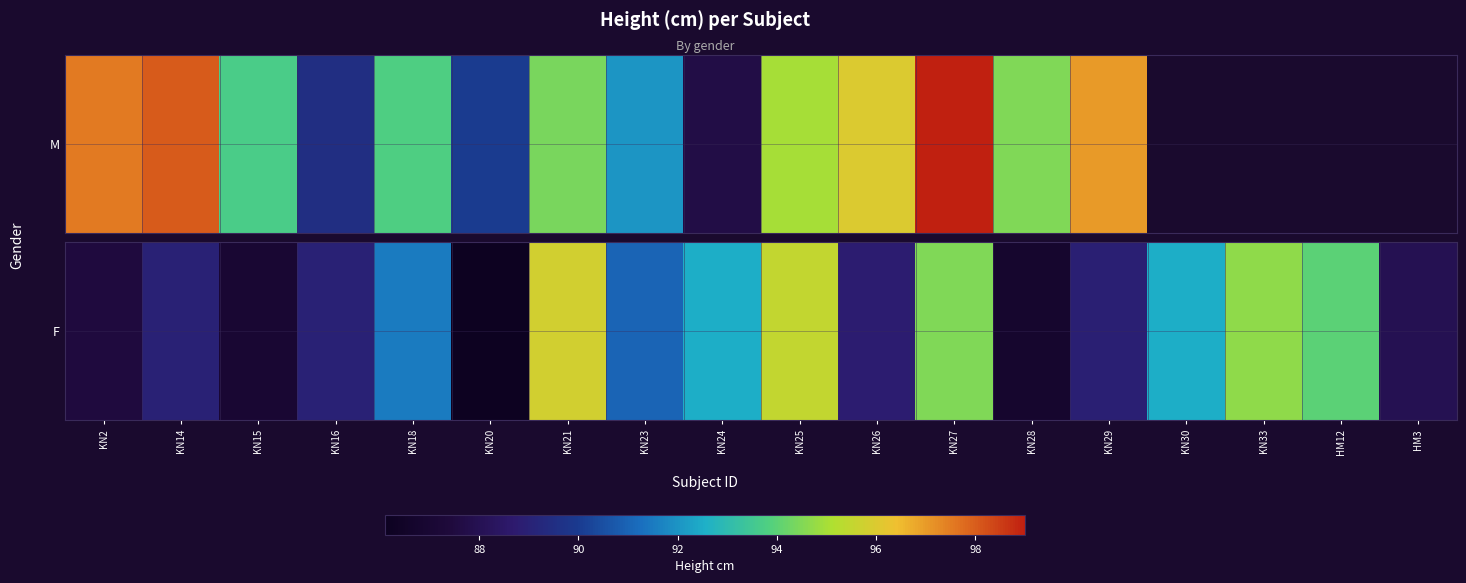

The value at KN27 is 161.9. True or false?

False